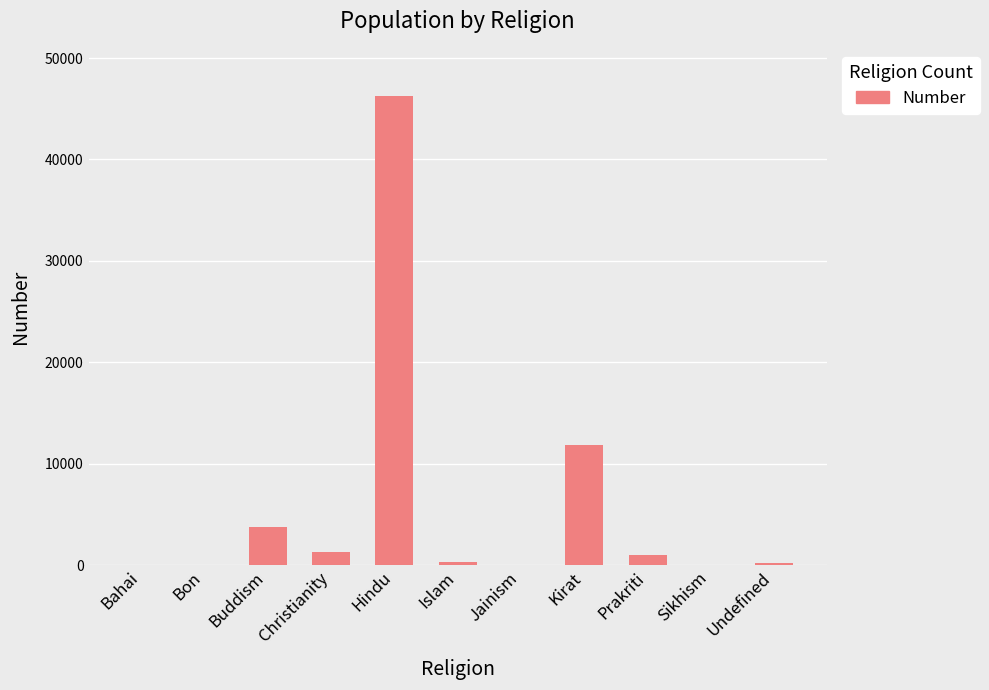

What is the difference between the values at Sikhism and Bon?

2